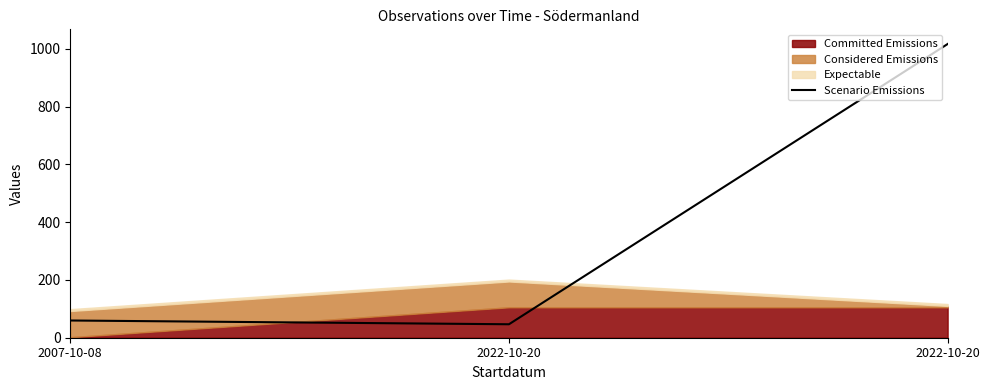

What is the smallest value displayed?

46.6